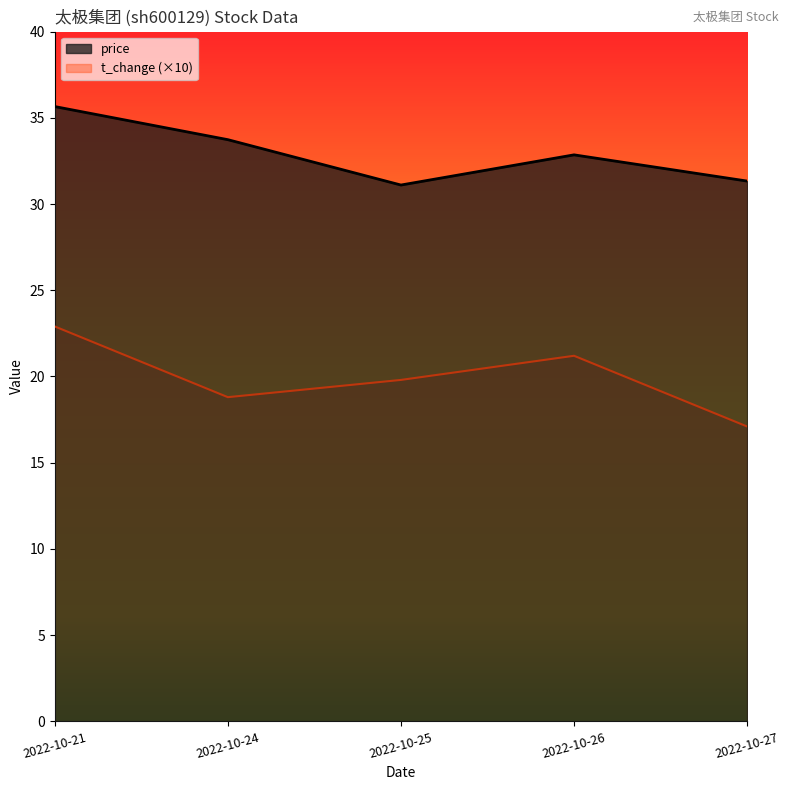

True or false: t_change and price intersect in this chart.

False